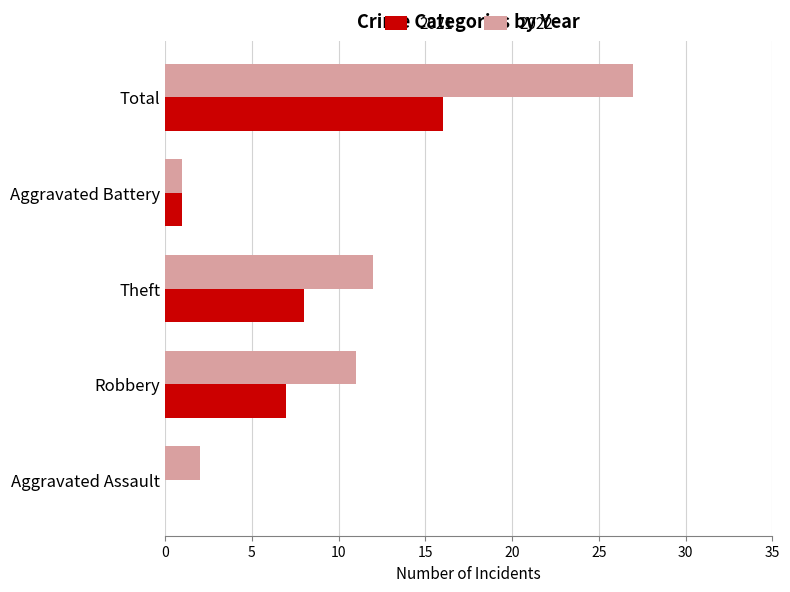

What is the difference between the 2021 values at Robbery and Aggravated Assault?

7